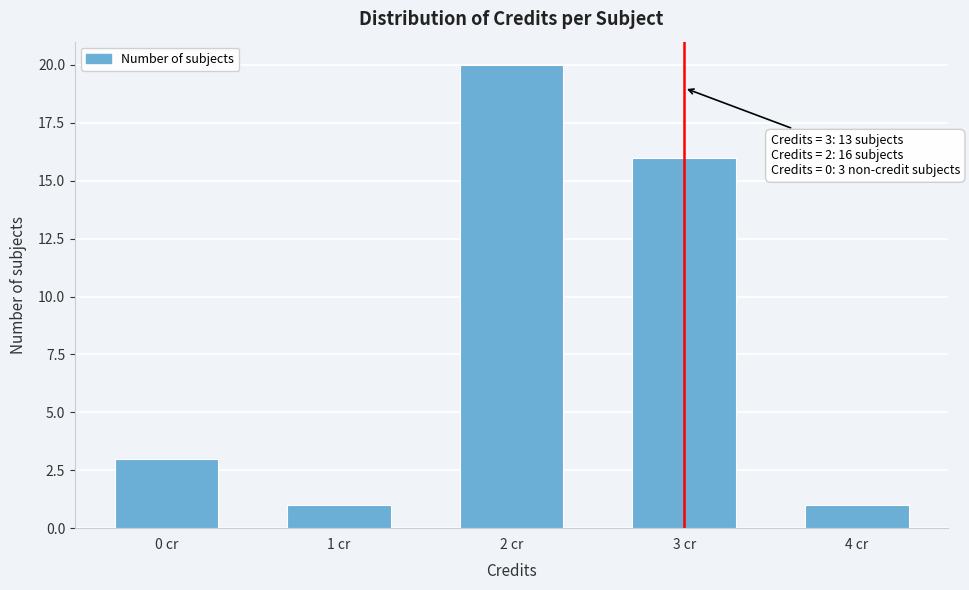

Reading left to right, extract all data points from this chart.

3	1	20	16	1